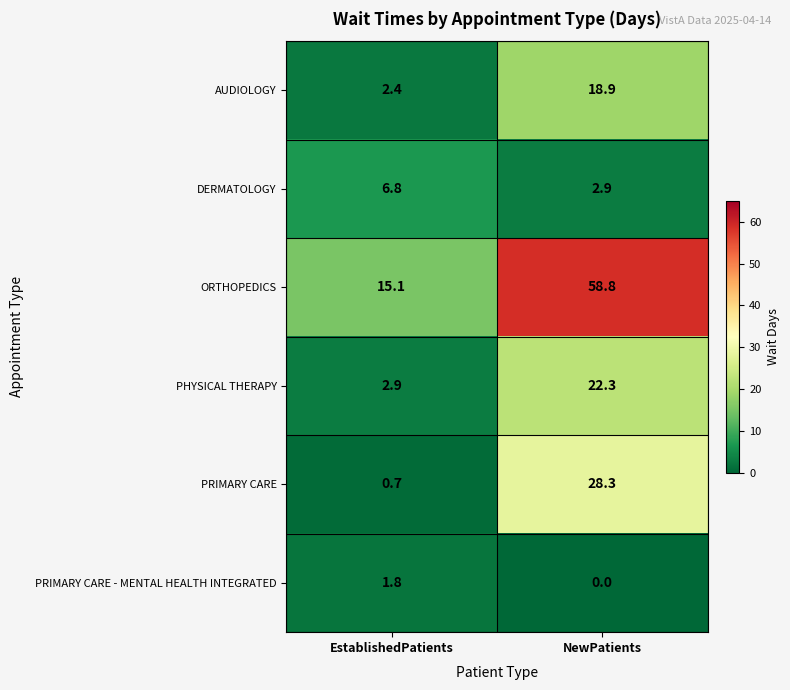

What is the spread (max minus min) of values at EstablishedPatients?

14.4